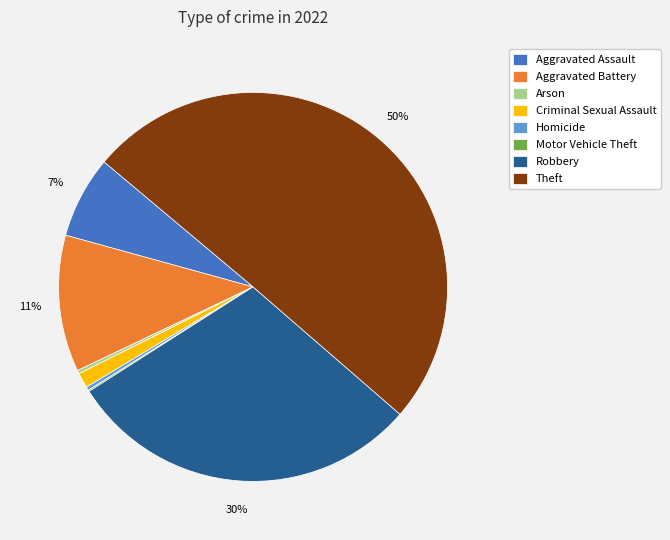

Combined, do Aggravated Assault and Theft account for over 50%?

Yes